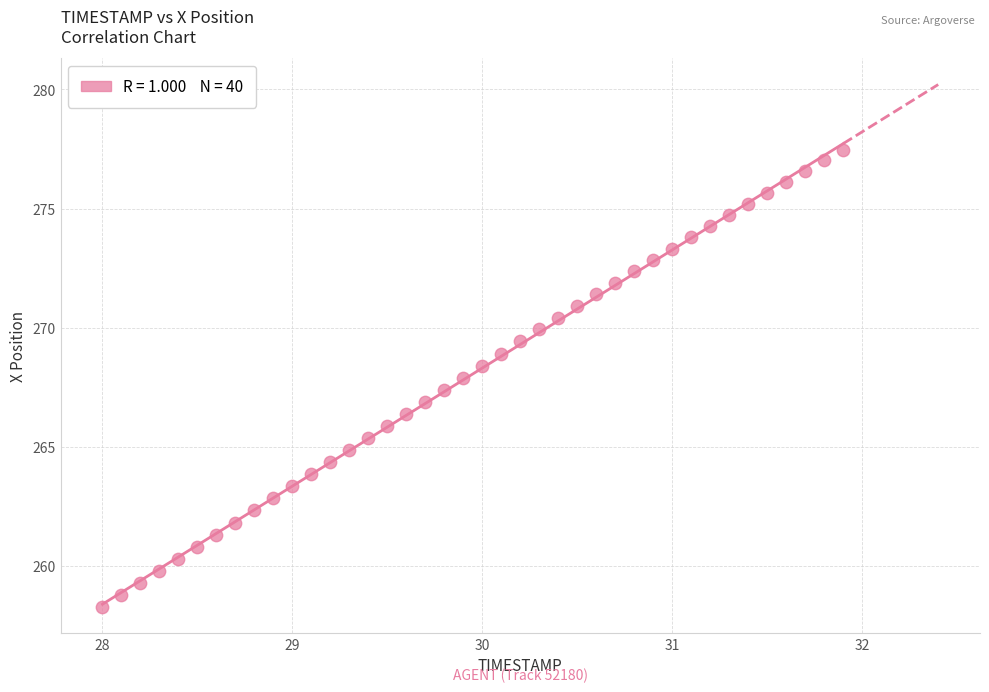

What is the range of Y values (max minus min)?

19.2